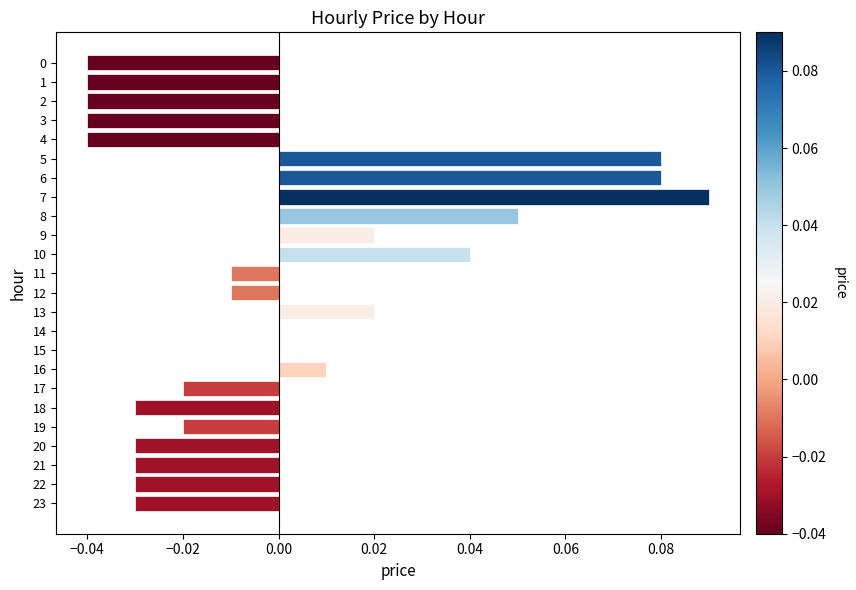

Which has a higher value, 17 or 9?

9